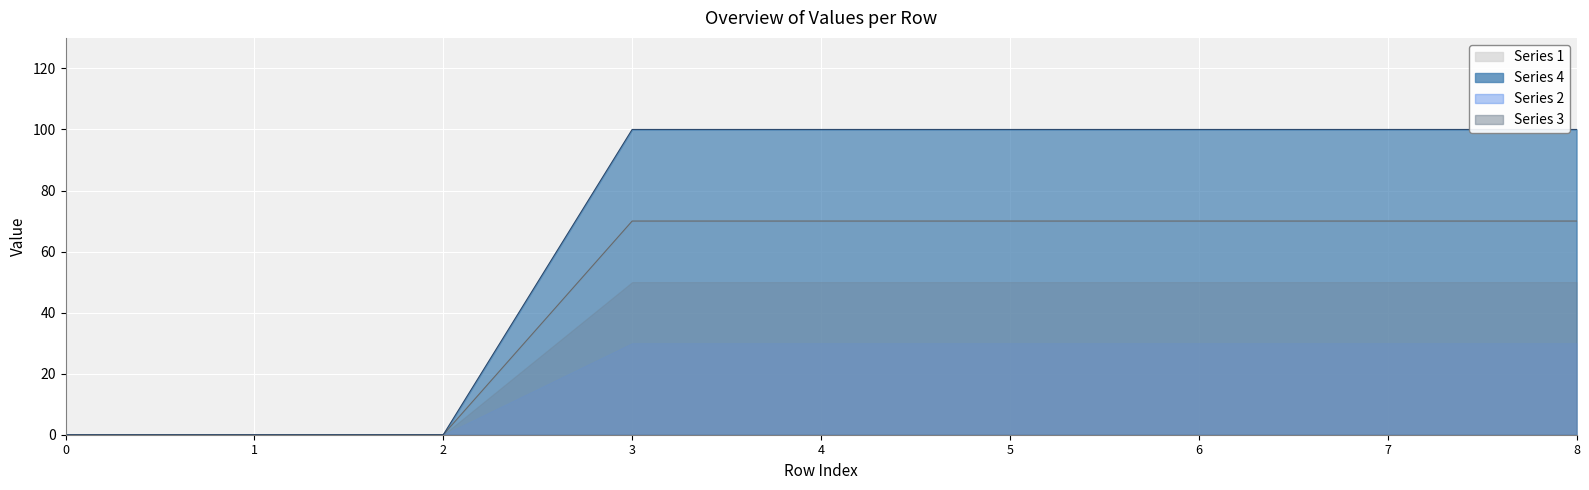

What is the value of the 3 point at the 7th from the left?

50